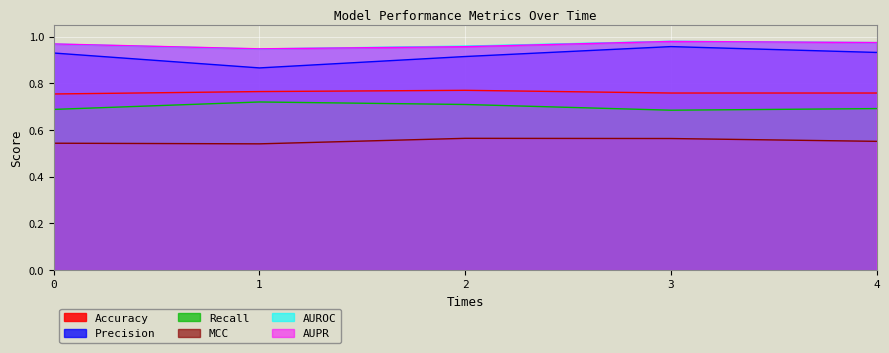

At which label does AUPR reach its minimum?

1